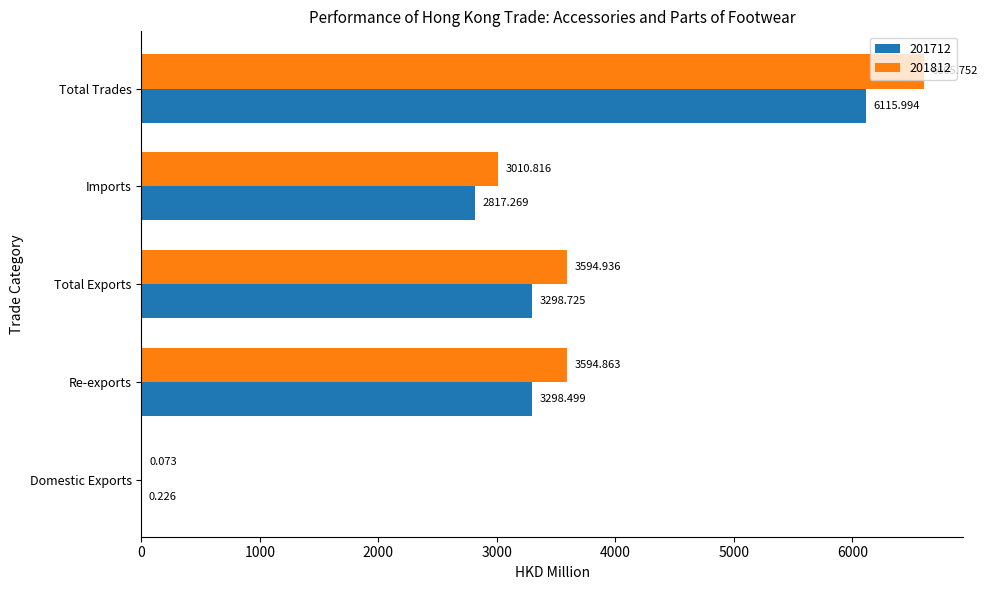

At which label is 201812 closest to 3302?

Imports